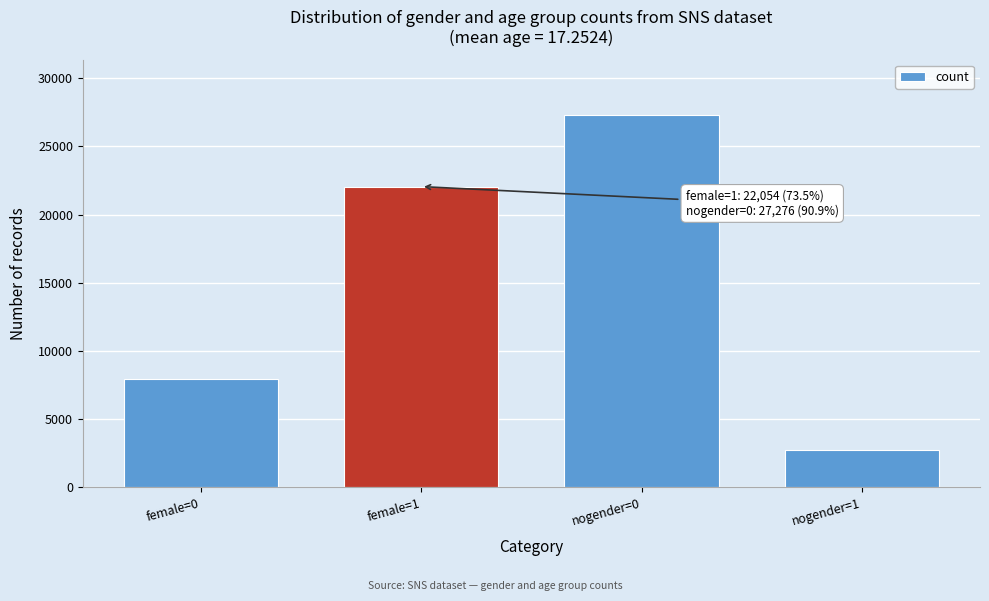

Reading right to left, what are all the values shown in this chart?

nogender=1=2724	nogender=0=27276	female=1=22054	female=0=7946